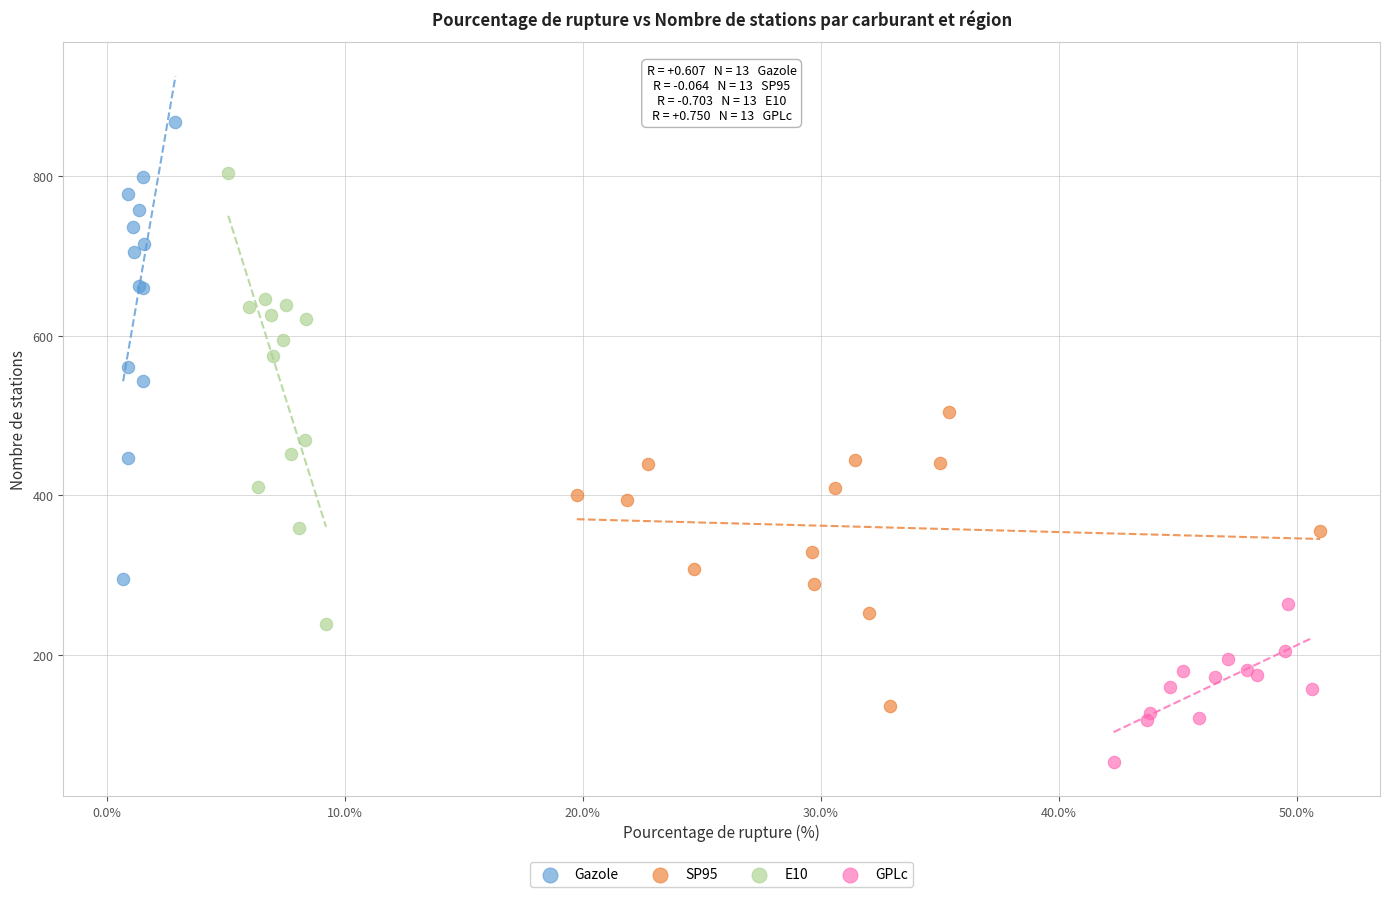

Which series reaches the minimum Y coordinate?

GPLc